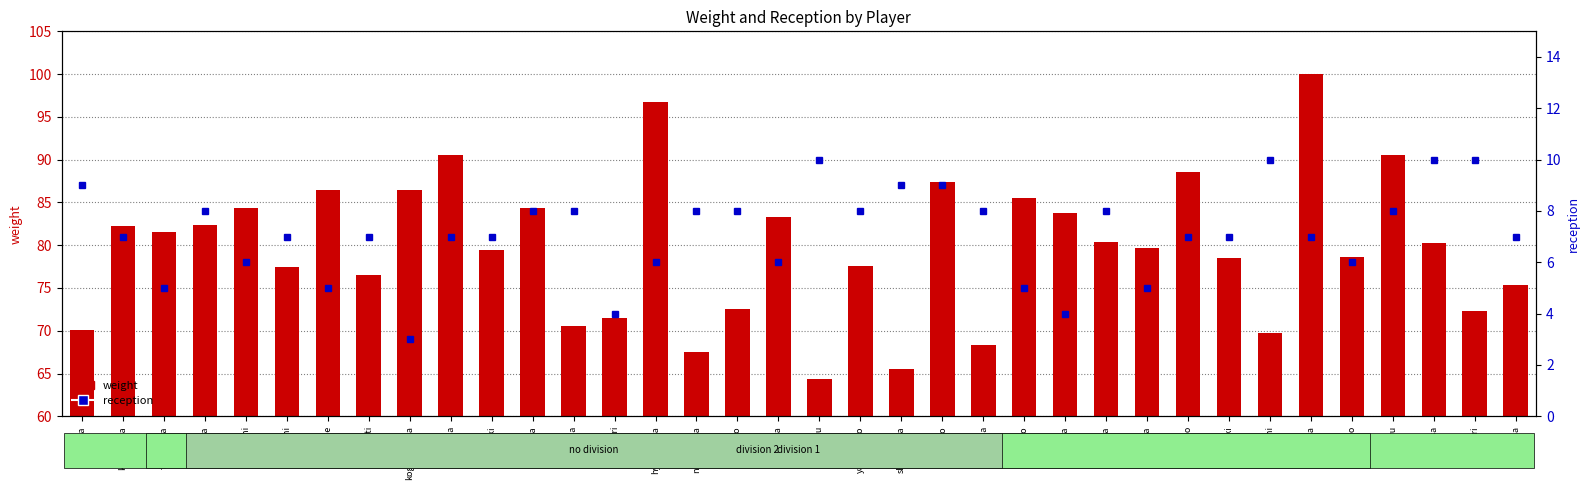

What position from the right is nakashima?

21